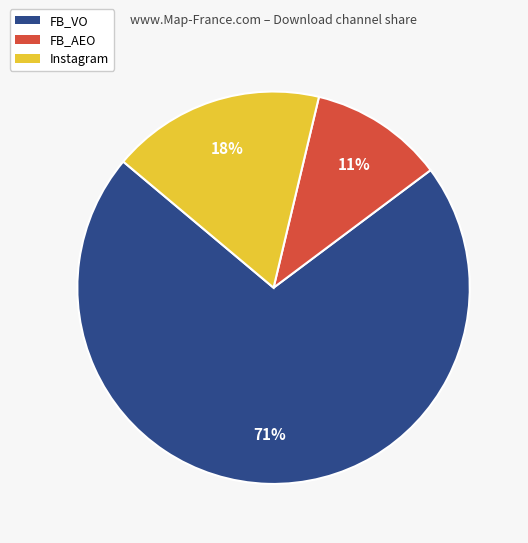

Combined, do FB_VO and Instagram account for over 50%?

Yes